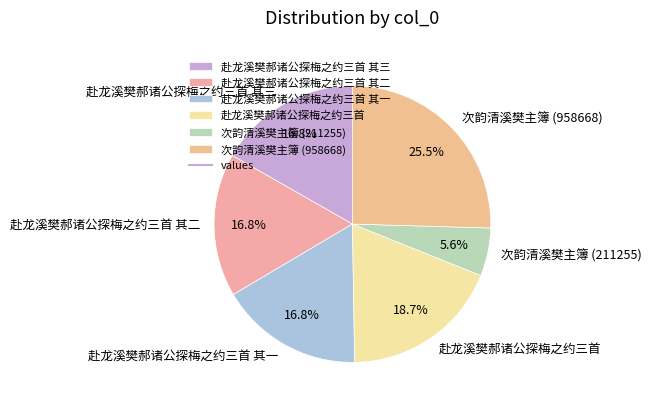

What percentage is the 赴龙溪樊郝诸公探梅之约三首 其三 slice, to the nearest percent?

17%